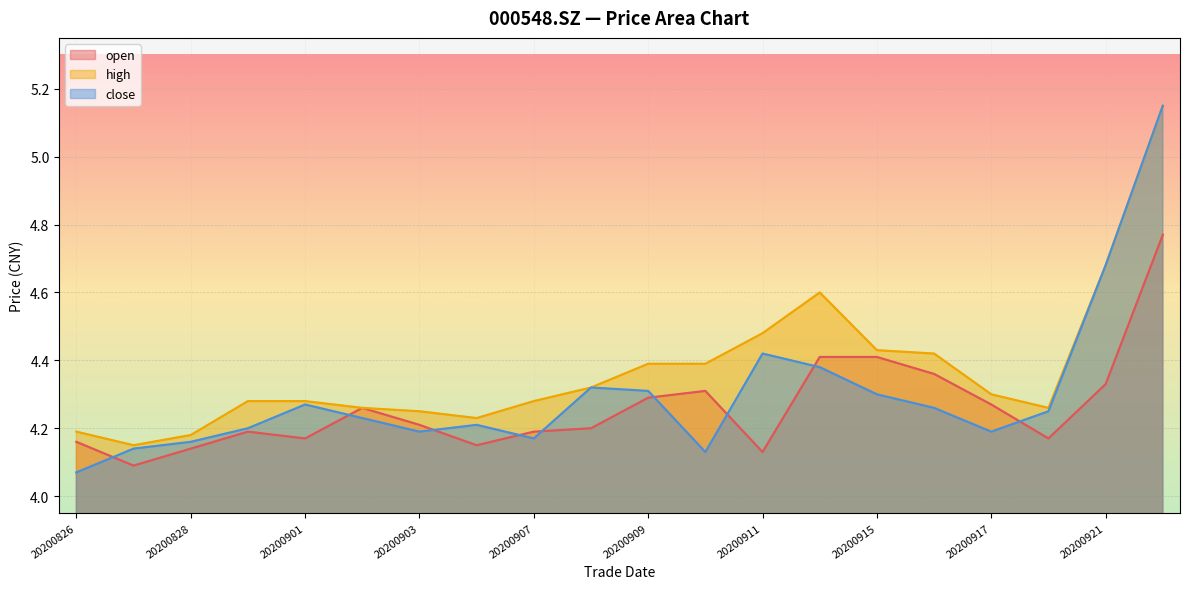

How many lines are shown in the chart?

3